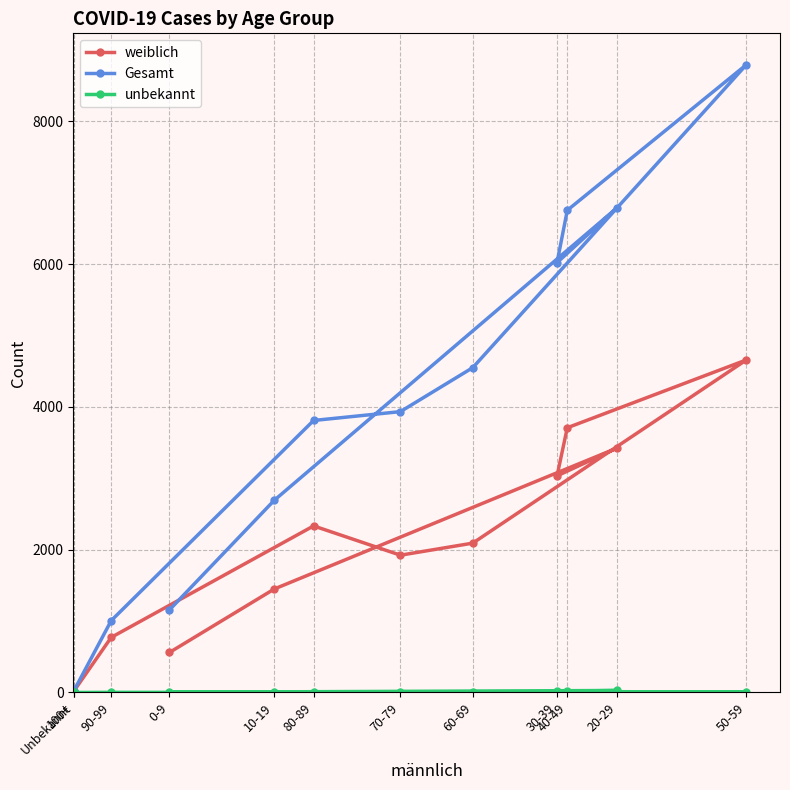

At which category does the chart reach its peak across all series?

50-59